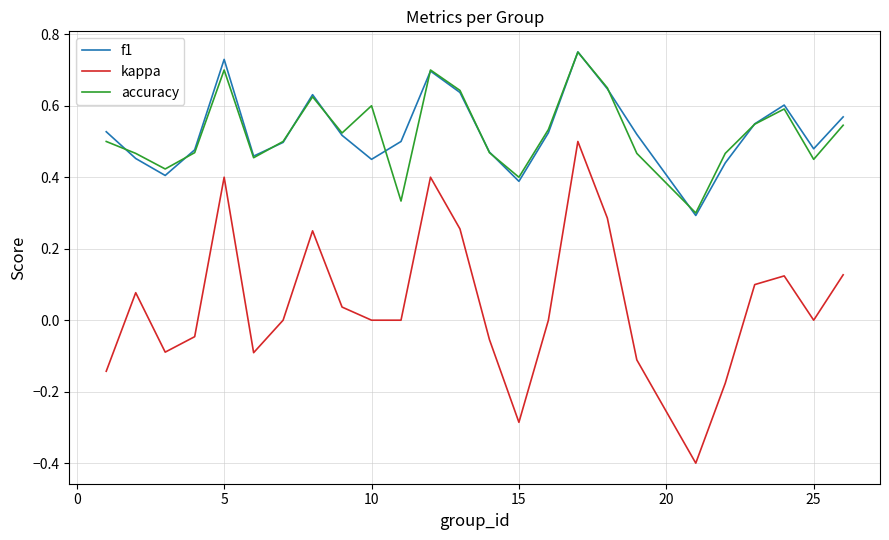

What is the minimum value shown in the chart?

-0.4